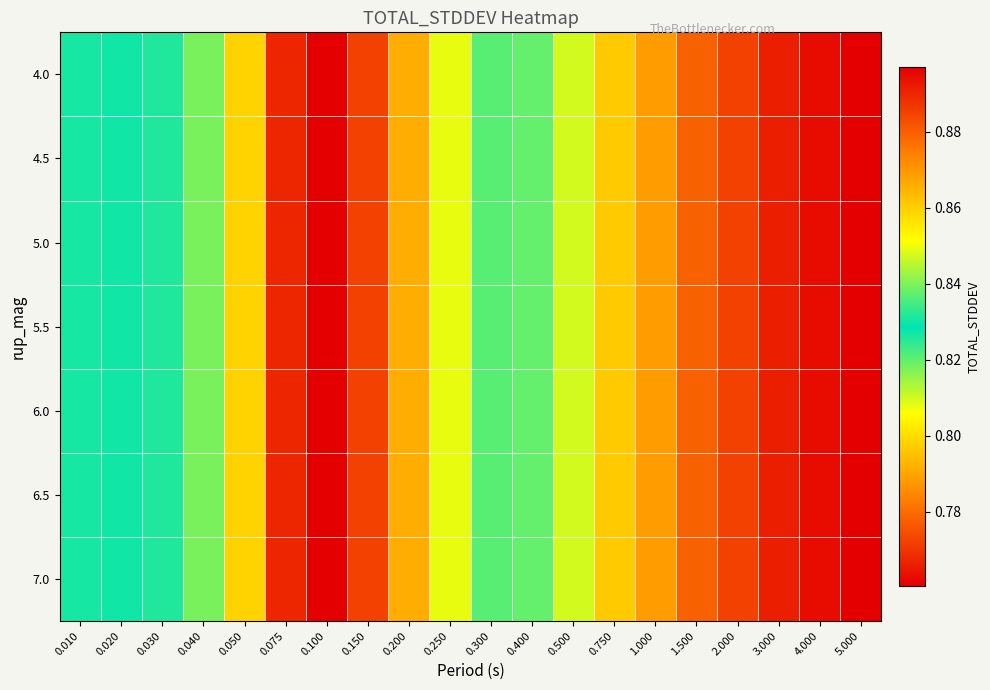

Which series has the largest range (max minus min)?

4.0